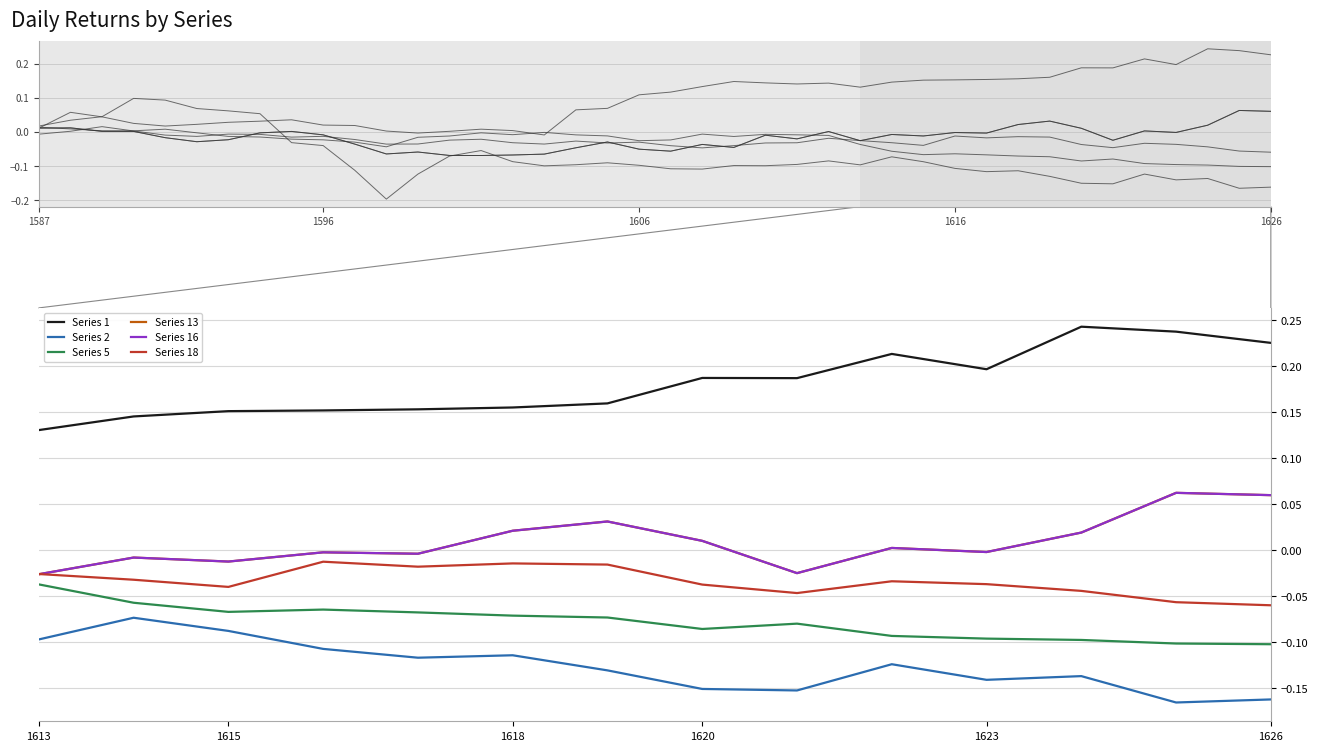

Count the number of categories in the chart.

14